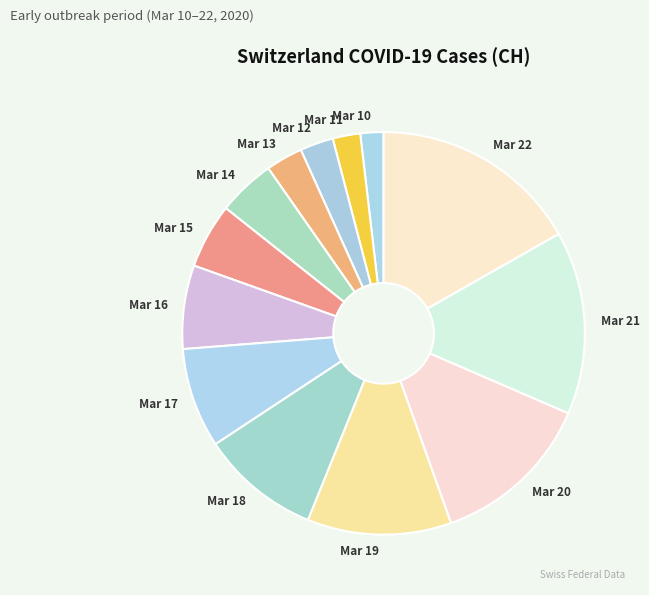

Do Mar 12 and Mar 13 together represent more than half of the pie?

No